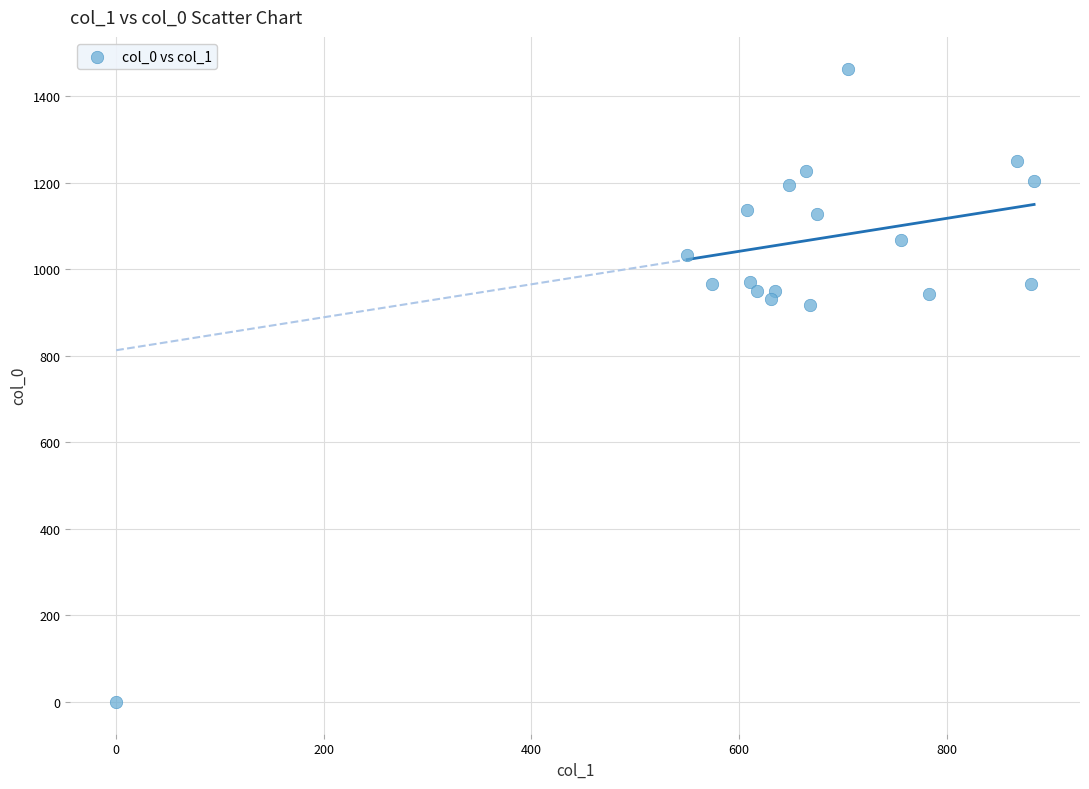

What is the range of X values (max minus min)?

884.2